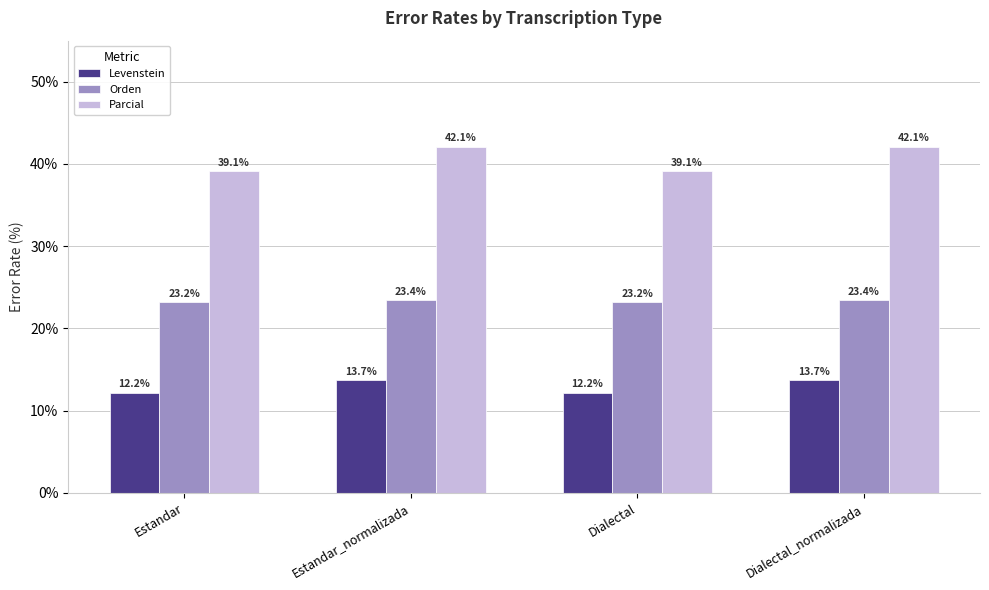

Is it true that Orden equals 23.4 at Estandar_normalizada?

True